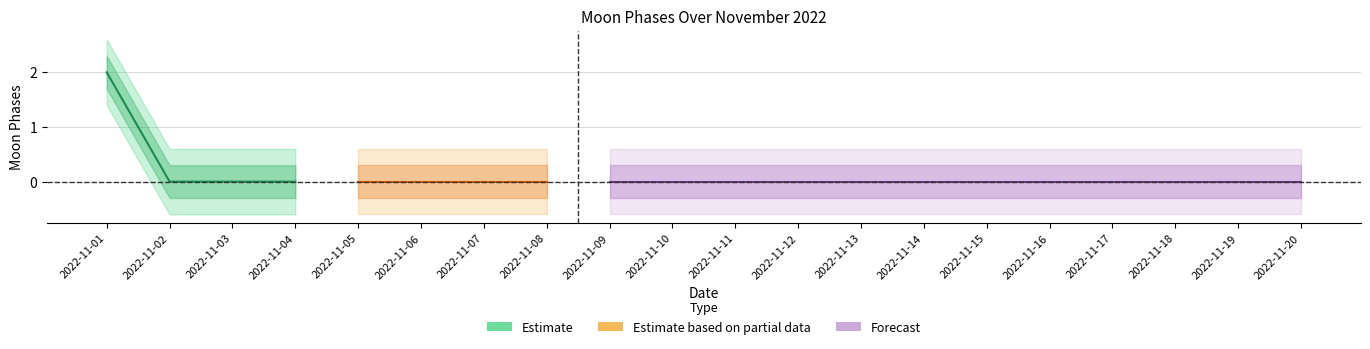

The chart shows a value of -1 at 2022-11-04. True or false?

False